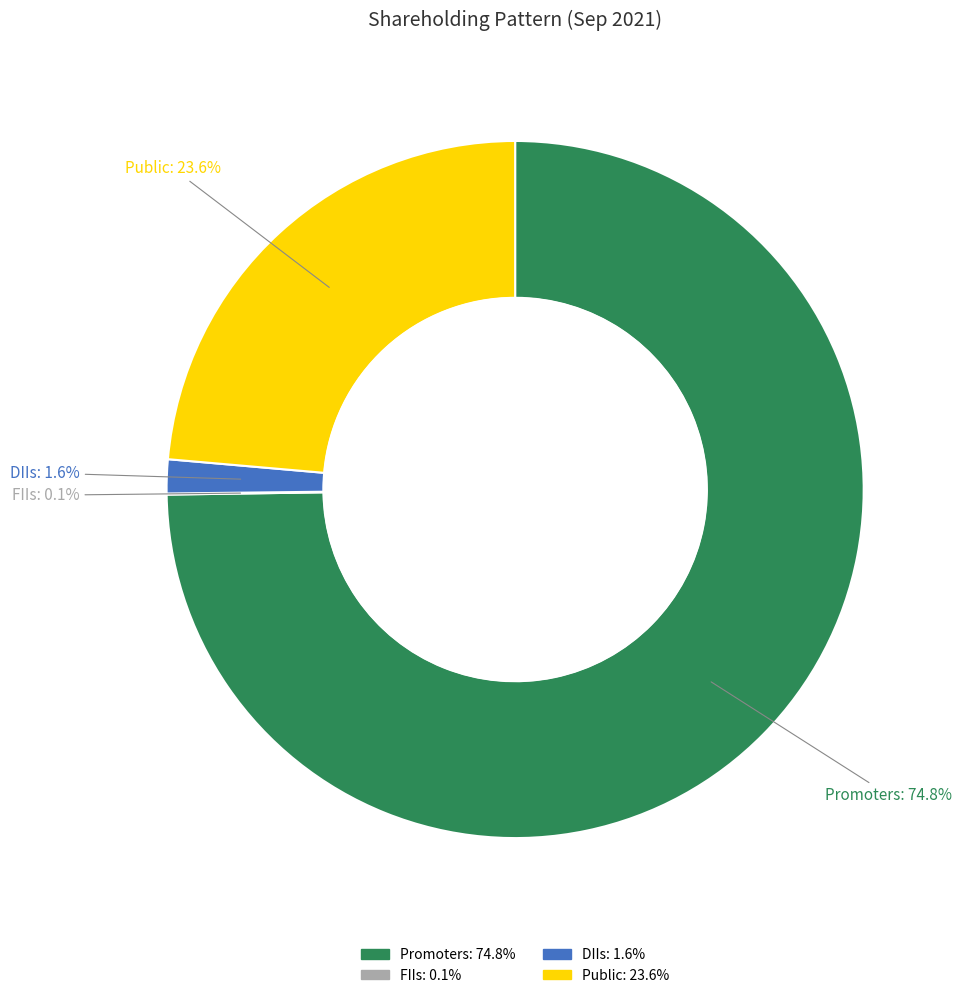

What portion of the pie excludes Public?

76.4%